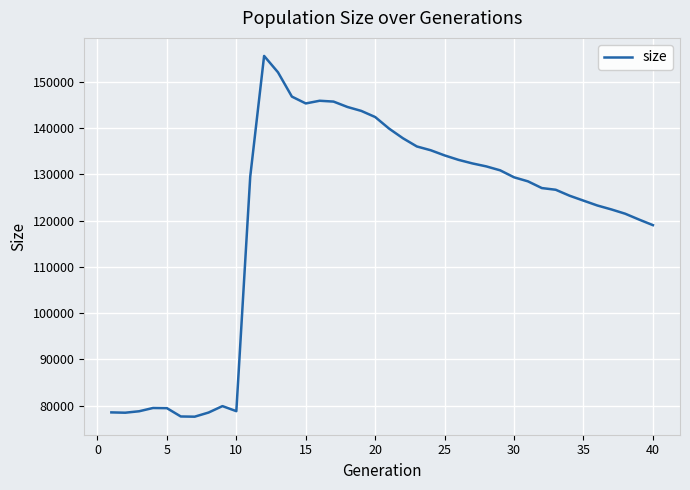

What is the maximum value shown in the chart?

155632